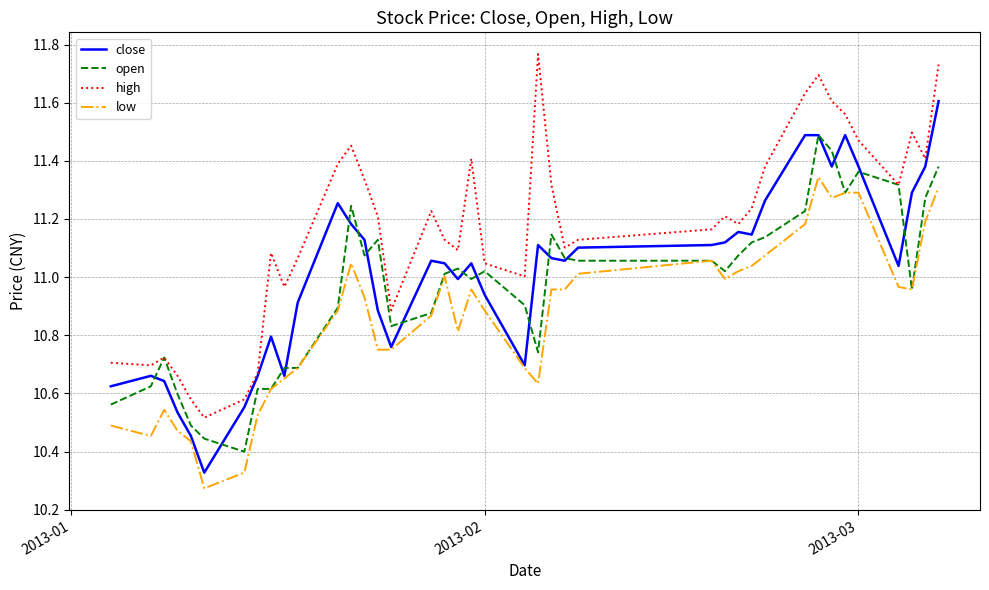

Which series has the largest total across all categories?

high